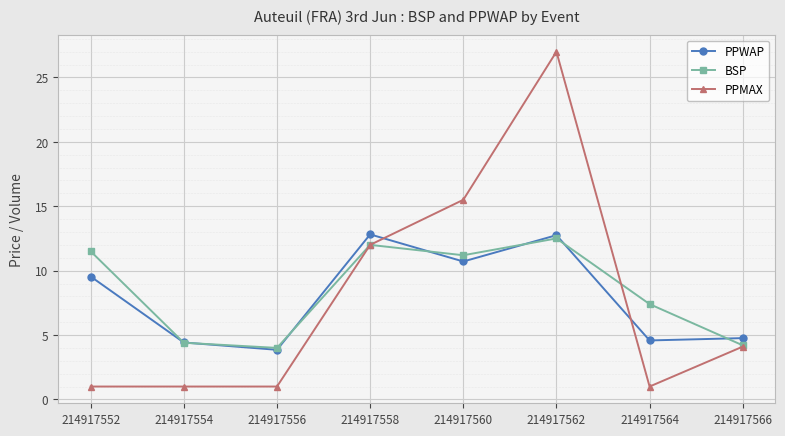

True or false: BSP and PPMAX cross at least once.

True